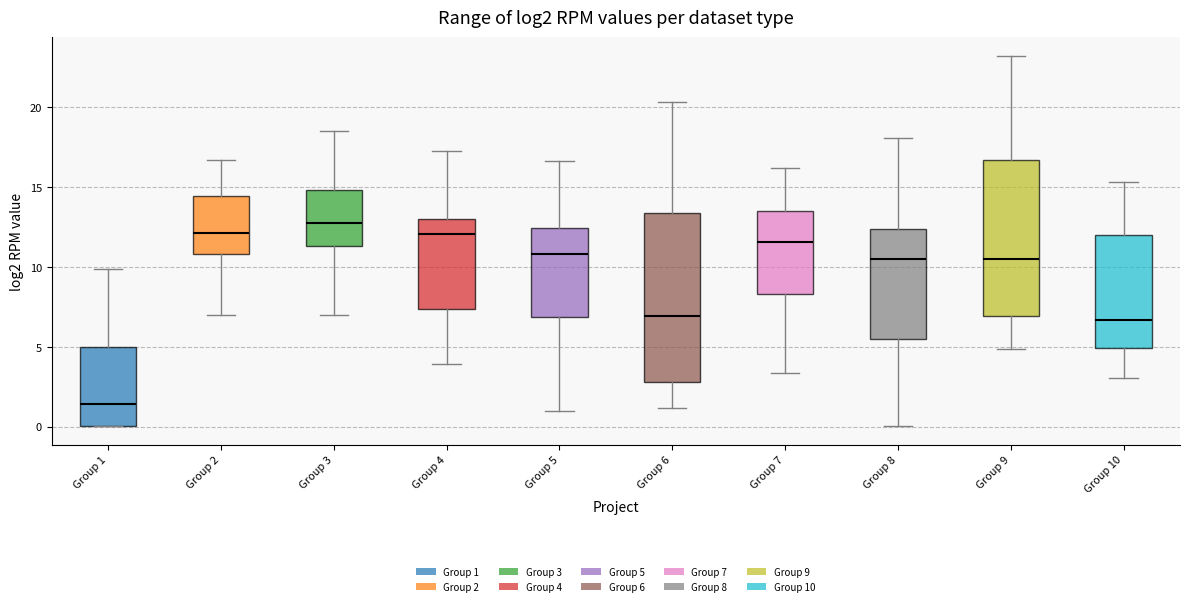

Reading left to right, read every box against the y-axis: the position of its median line, the range the box covers, and the ends of its whiskers. The values are not printed on the chart, so give them approximately, as read against the axis.

Group 1: median 1.5, box 0.0 to 5.0, whiskers 0.0 to 10.0
Group 2: median 12.0, box 11.0 to 14.5, whiskers 7.0 to 16.5
Group 3: median 12.5, box 11.5 to 15.0, whiskers 7.0 to 18.5
Group 4: median 12.0, box 7.5 to 13.0, whiskers 4.0 to 17.5
Group 5: median 11.0, box 7.0 to 12.5, whiskers 1.0 to 16.5
Group 6: median 7.0, box 3.0 to 13.5, whiskers 1.0 to 20.5
Group 7: median 11.5, box 8.5 to 13.5, whiskers 3.5 to 16.0
Group 8: median 10.5, box 5.5 to 12.5, whiskers 0.0 to 18.0
Group 9: median 10.5, box 7.0 to 16.5, whiskers 5.0 to 23.0
Group 10: median 6.5, box 5.0 to 12.0, whiskers 3.0 to 15.5